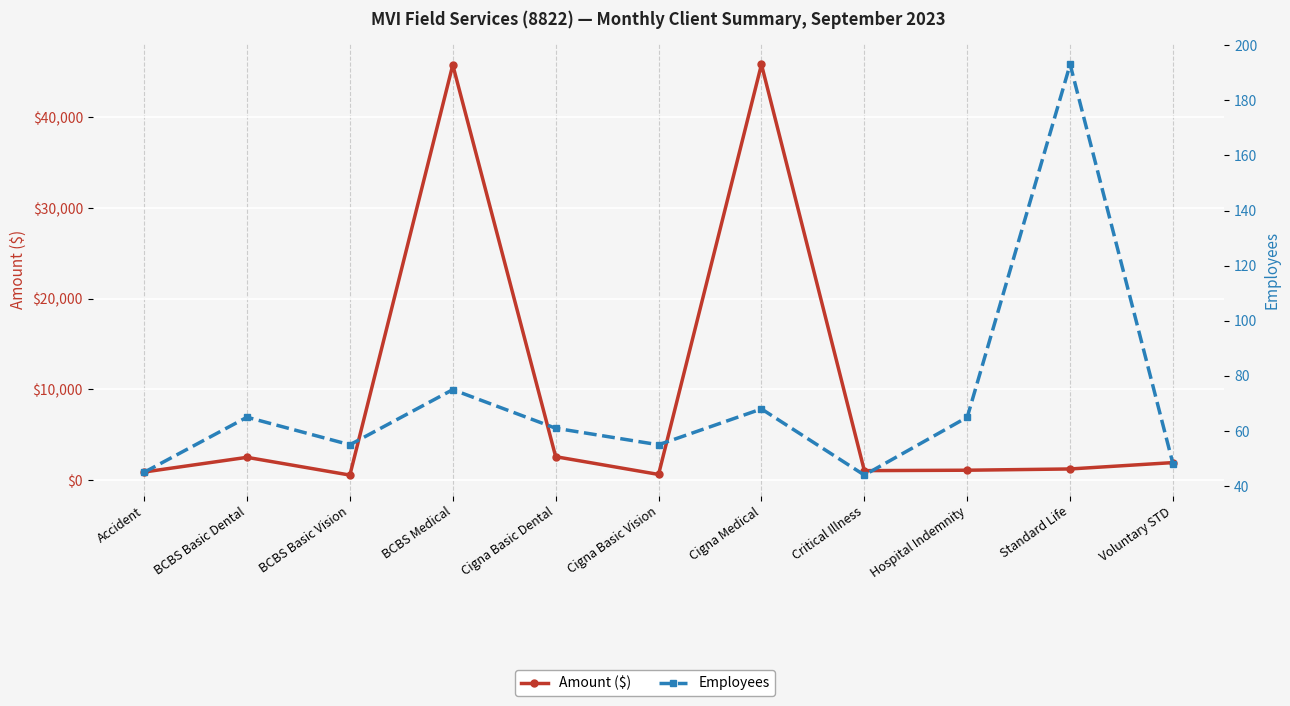

How many interior local peaks does the Employees series have?

4